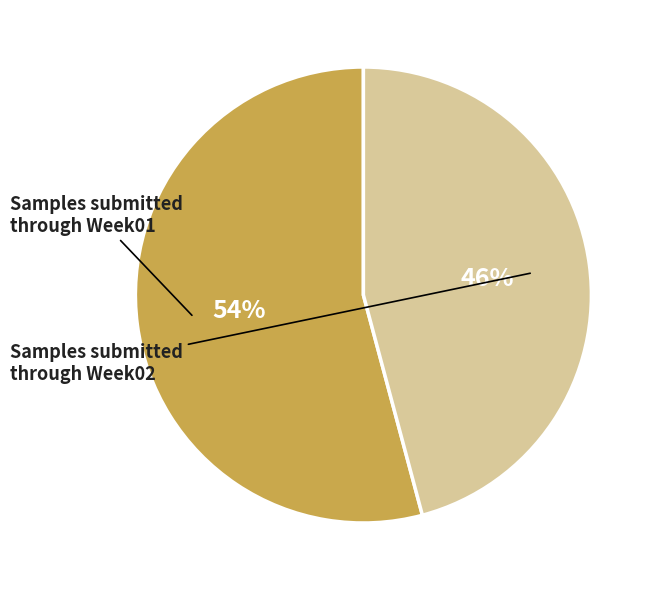

To the nearest percent, what is the average slice percentage?

50%